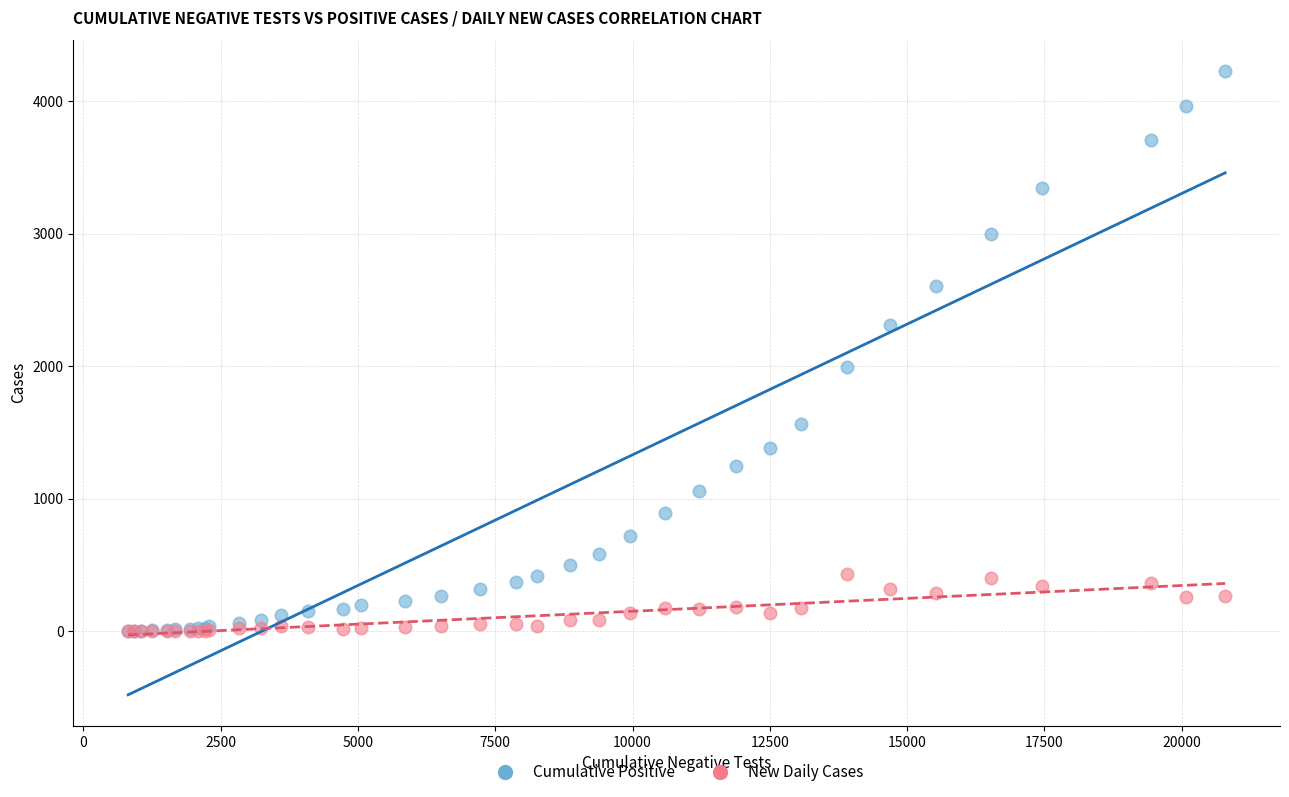

Across all series, what Y value is closest to 2114?

1993